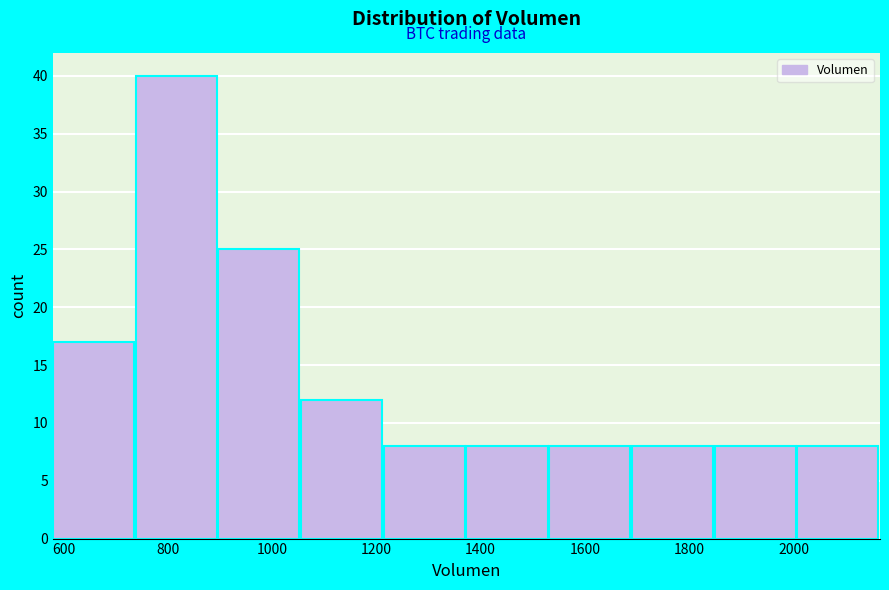

What is the height of the bar covering 2000 to 2160 on the x-axis? Neither the bar edges nor the heights are printed on the chart, so give them approximately, as read against the axes.

8